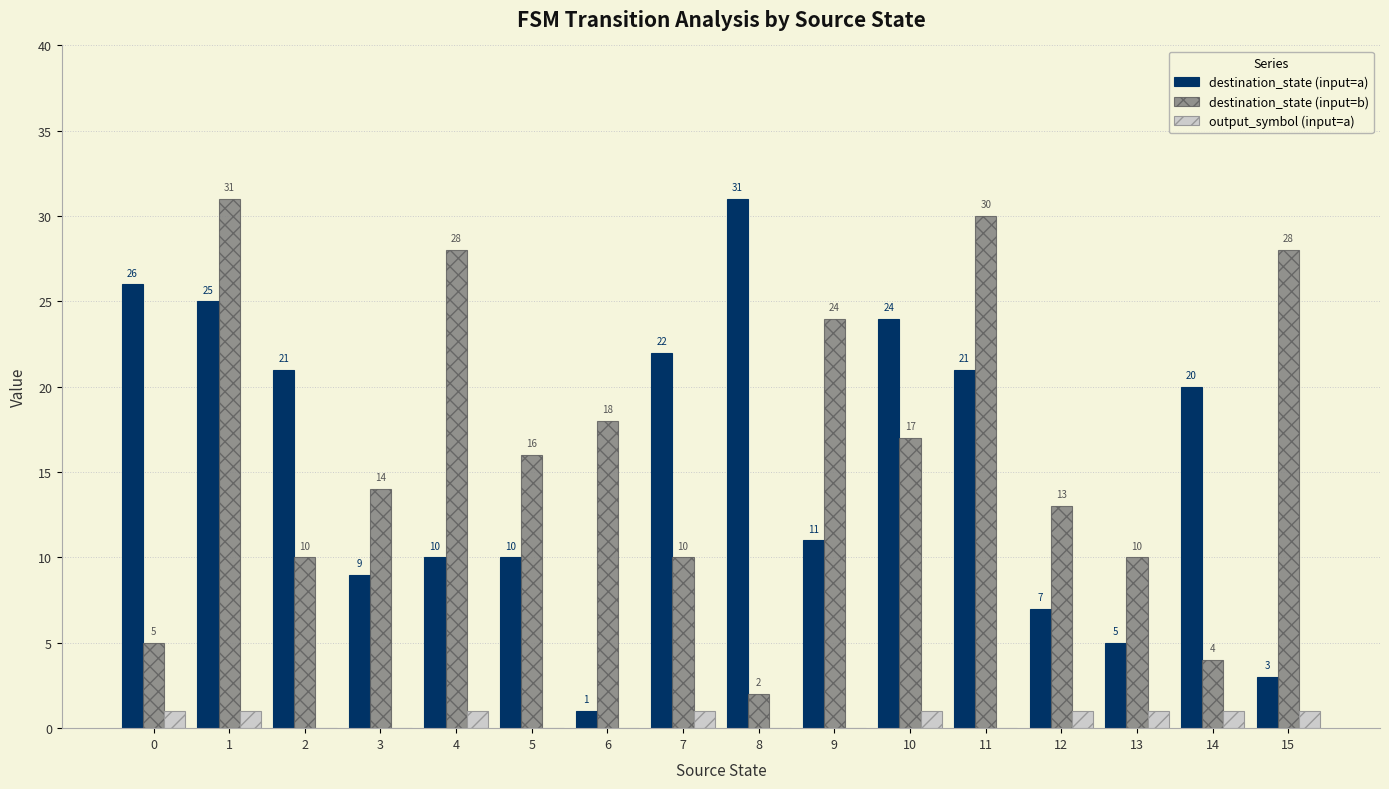

Which series has the largest total across all categories?

destination_state (input=b)